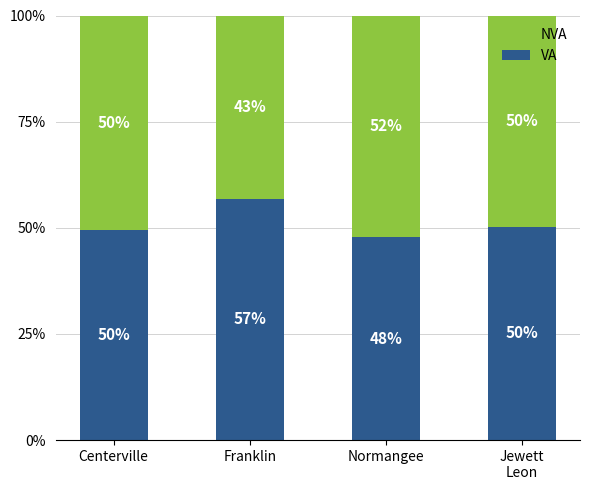

Are the bars horizontal?

No